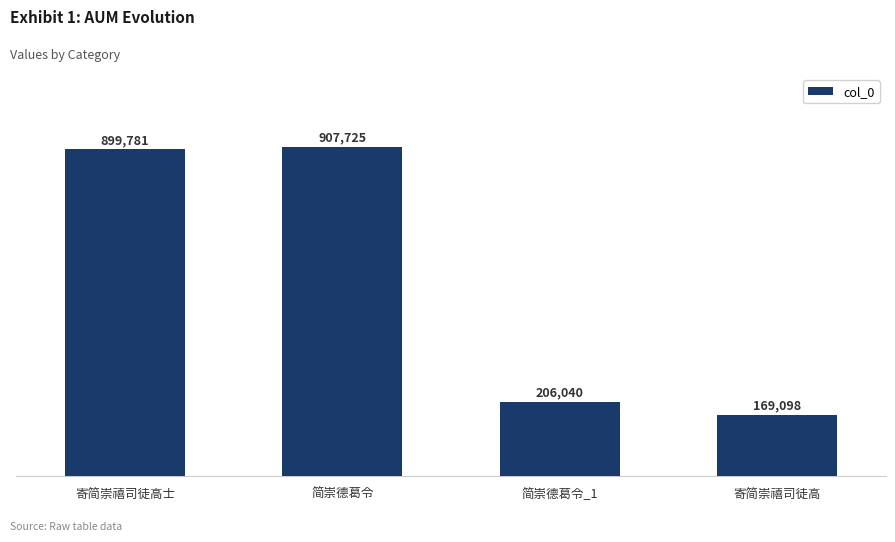

What is the sum of all values?

2182644